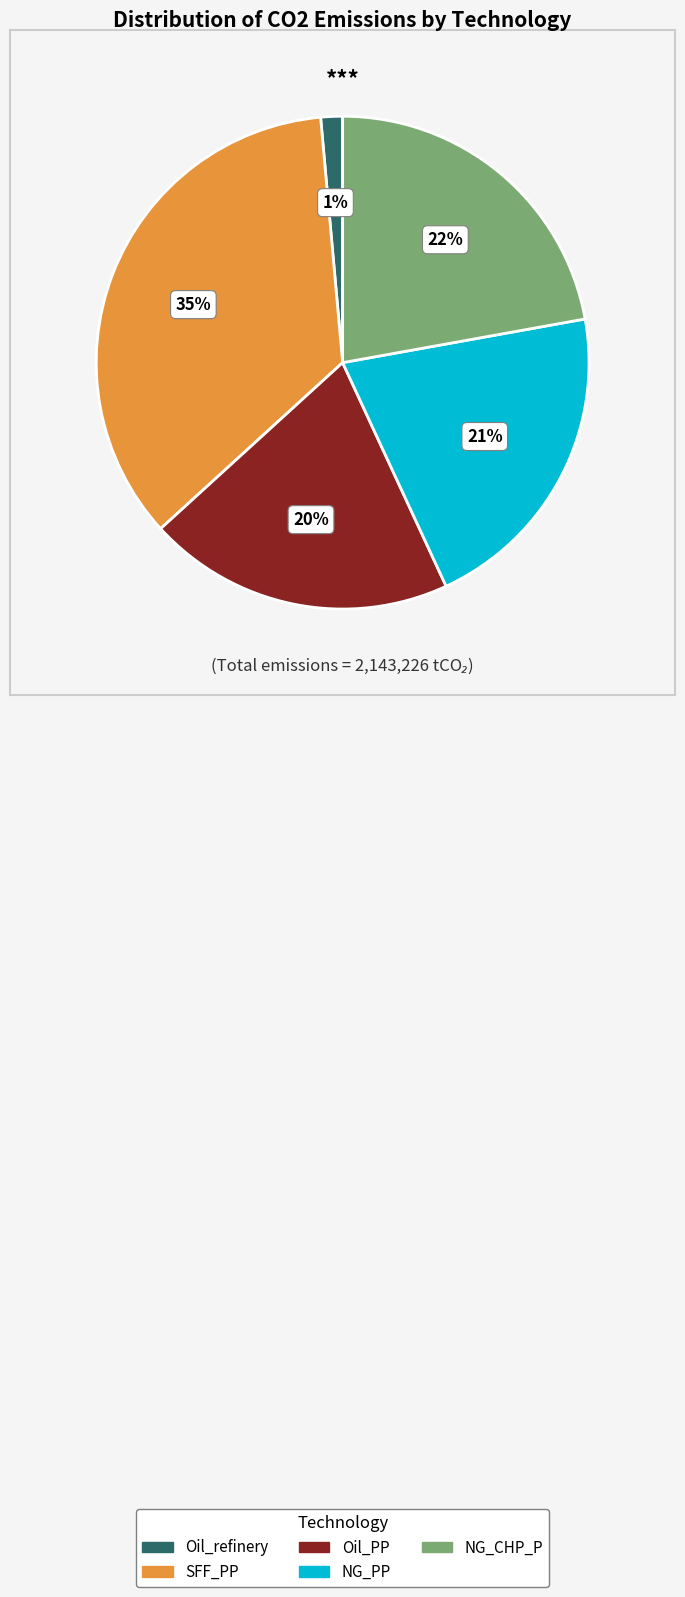

The Oil_PP slice represents 20% of the pie. True or false?

True